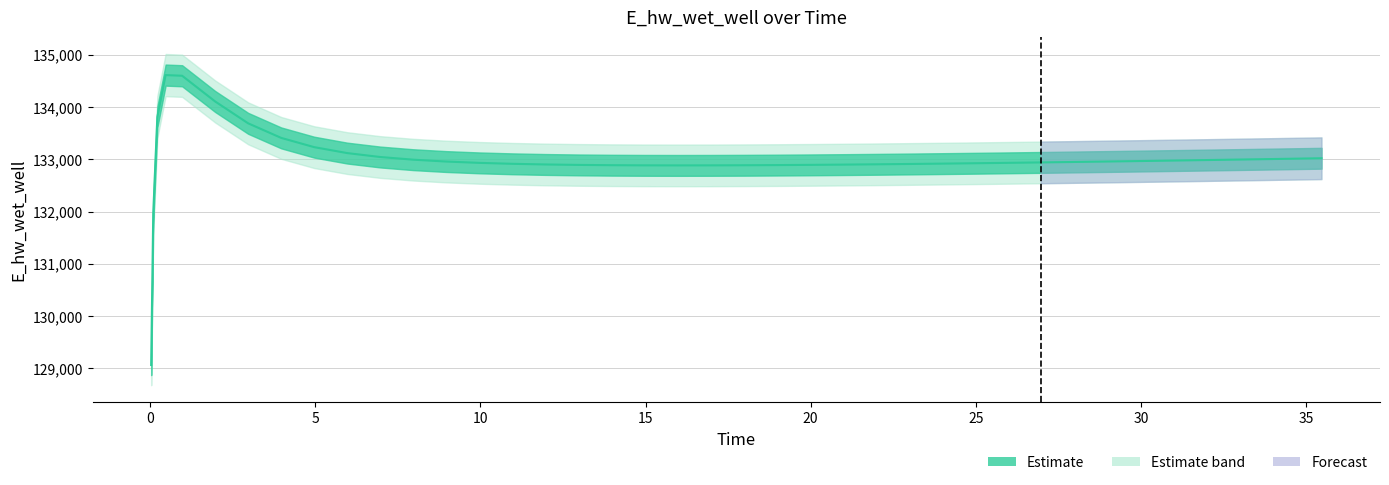

The value at 39 is 70123.4. True or false?

False